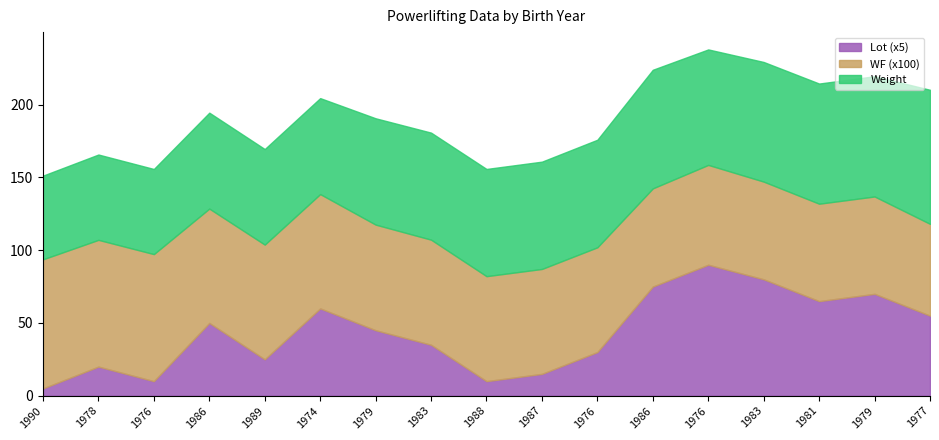

True or false: Lot and Weight intersect in this chart.

False